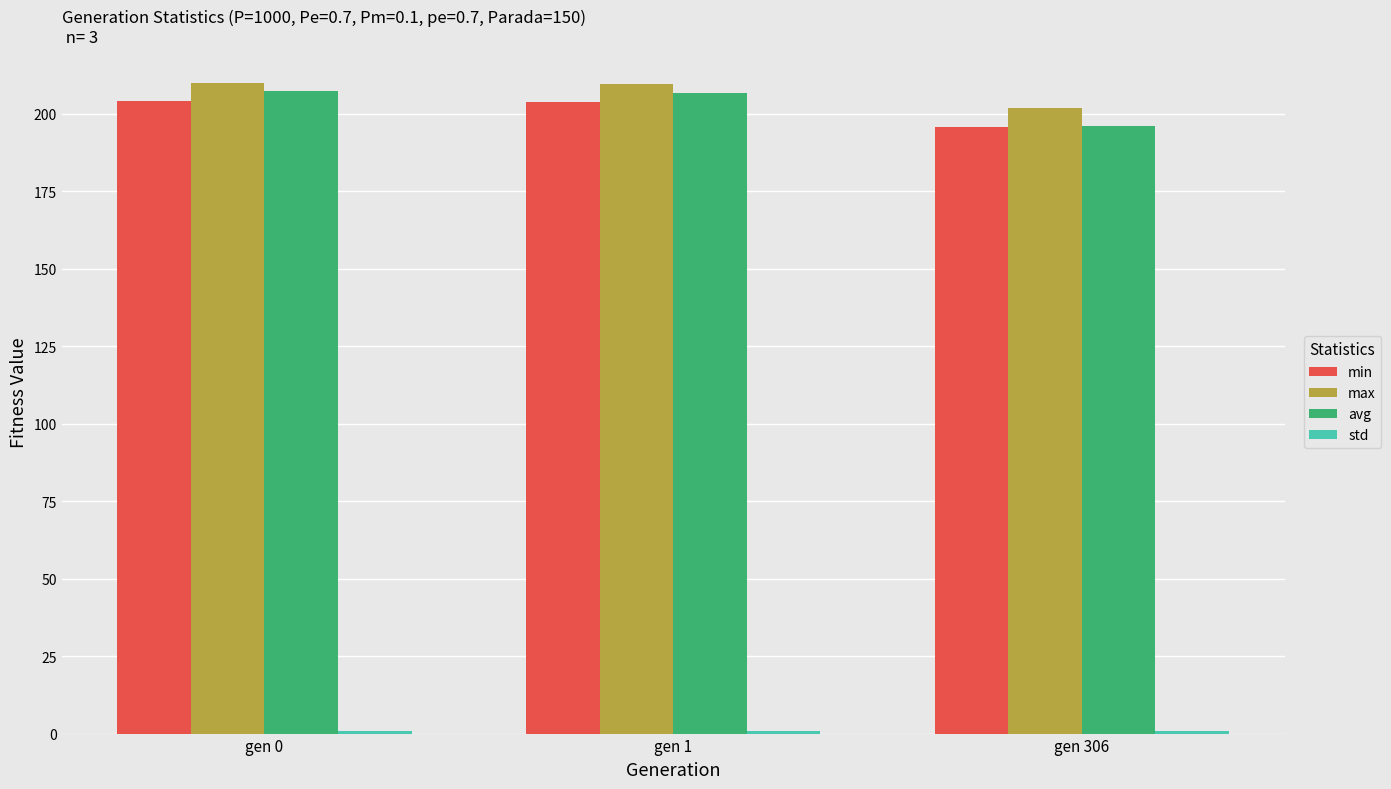

What is the total value across all series at gen 0?

622.5